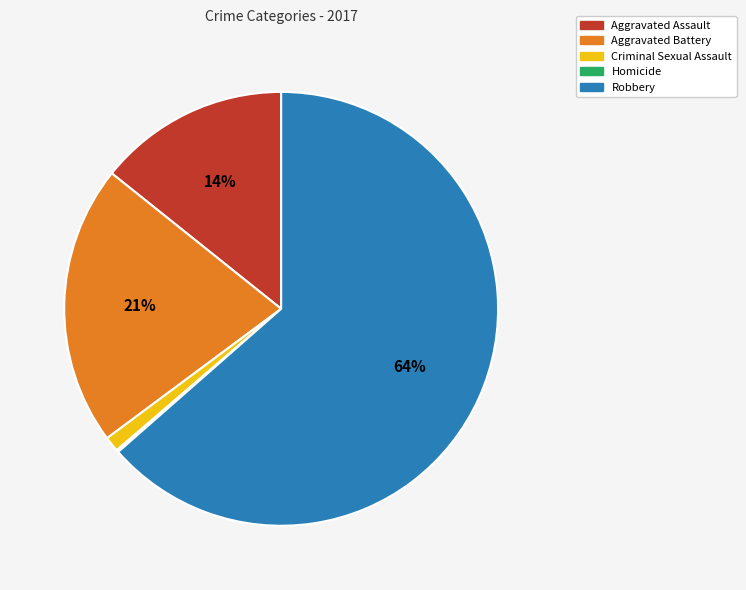

Which has a higher value, Aggravated Assault or Criminal Sexual Assault?

Aggravated Assault